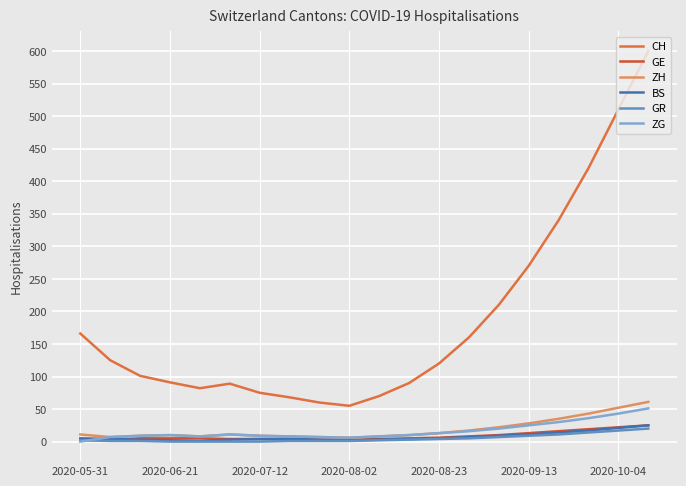

Does the chart display data point markers on the line(s)?

No